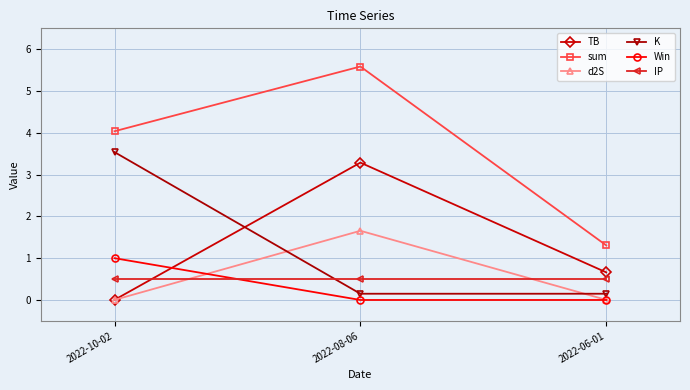

What is the spread (max minus min) of values at 2022-10-02?

4.0